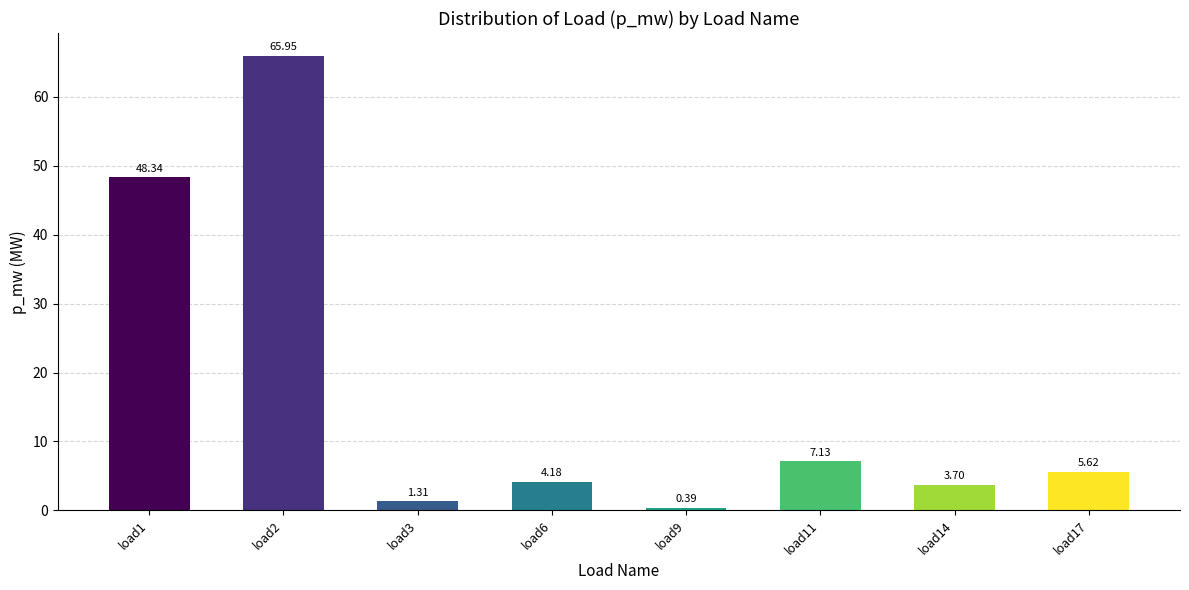

Does the chart contain any negative values?

No